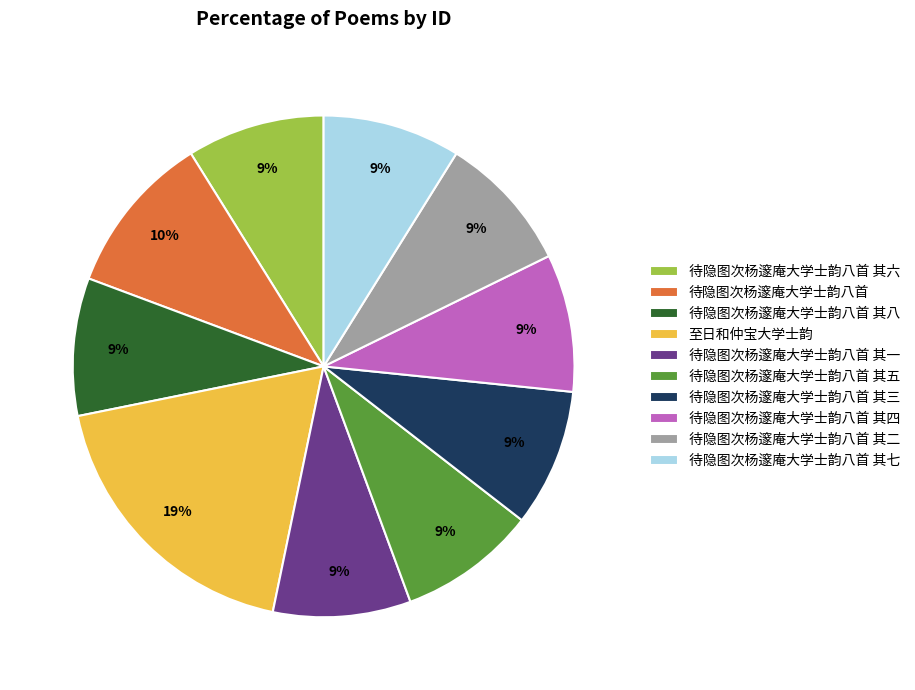

The 待隐图次杨邃庵大学士韵八首 其三 slice represents 1% of the pie. True or false?

False